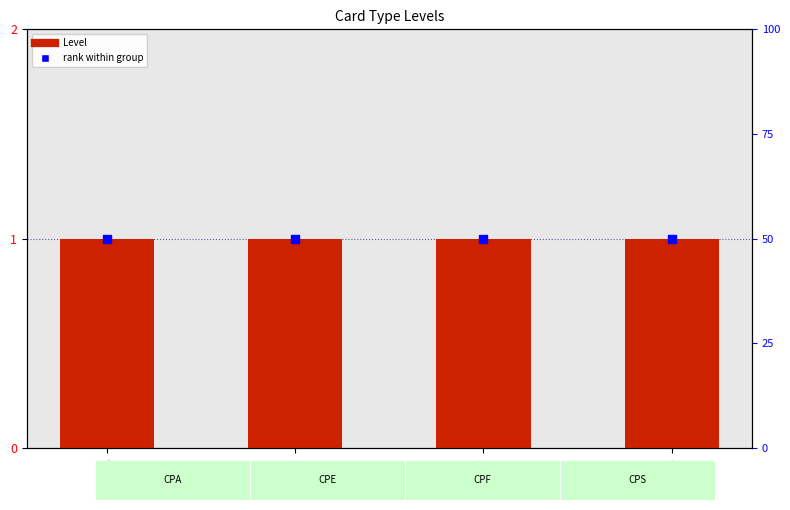

What are all the series names shown in the legend?

Level, rank within group